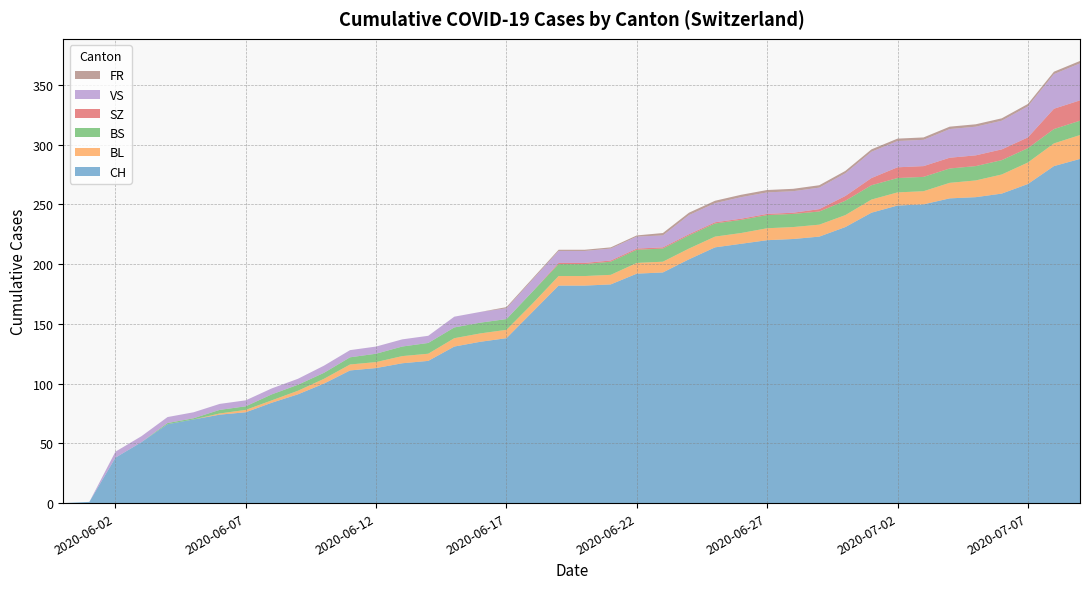

Reading right to left, list all the values displayed in this chart.

CH: 2020-07-09=288	2020-07-08=282	2020-07-07=267	2020-07-06=259	2020-07-05=256	2020-07-04=255	2020-07-03=250	2020-07-02=249	2020-07-01=243	2020-06-30=231	2020-06-29=223	2020-06-28=221	2020-06-27=220	2020-06-26=217	2020-06-25=214	2020-06-24=204	2020-06-23=193	2020-06-22=192	2020-06-21=183	2020-06-20=182	2020-06-19=182	2020-06-18=160	2020-06-17=138	2020-06-16=135	2020-06-15=131	2020-06-14=119	2020-06-13=117	2020-06-12=113	2020-06-11=111	2020-06-10=100	2020-06-09=91	2020-06-08=84	2020-06-07=76	2020-06-06=74	2020-06-05=70	2020-06-04=66	2020-06-03=51	2020-06-02=38	2020-06-01=1	2020-05-31=0
BL: 2020-07-09=20	2020-07-08=19	2020-07-07=18	2020-07-06=16	2020-07-05=14	2020-07-04=13	2020-07-03=11	2020-07-02=11	2020-07-01=11	2020-06-30=10	2020-06-29=10	2020-06-28=10	2020-06-27=10	2020-06-26=9	2020-06-25=9	2020-06-24=9	2020-06-23=9	2020-06-22=9	2020-06-21=8	2020-06-20=8	2020-06-19=8	2020-06-18=7	2020-06-17=7	2020-06-16=7	2020-06-15=7	2020-06-14=6	2020-06-13=6	2020-06-12=5	2020-06-11=5	2020-06-10=4	2020-06-09=3	2020-06-08=2	2020-06-07=2	2020-06-06=1	2020-06-05=0	2020-06-04=0	2020-06-03=0	2020-06-02=0	2020-06-01=0	2020-05-31=0
BS: 2020-07-09=12	2020-07-08=12	2020-07-07=12	2020-07-06=12	2020-07-05=12	2020-07-04=12	2020-07-03=12	2020-07-02=12	2020-07-01=12	2020-06-30=12	2020-06-29=11	2020-06-28=11	2020-06-27=11	2020-06-26=11	2020-06-25=11	2020-06-24=11	2020-06-23=11	2020-06-22=11	2020-06-21=11	2020-06-20=10	2020-06-19=10	2020-06-18=10	2020-06-17=9	2020-06-16=9	2020-06-15=9	2020-06-14=9	2020-06-13=8	2020-06-12=7	2020-06-11=6	2020-06-10=5	2020-06-09=5	2020-06-08=5	2020-06-07=3	2020-06-06=3	2020-06-05=1	2020-06-04=1	2020-06-03=0	2020-06-02=0	2020-06-01=0	2020-05-31=0
SZ: 2020-07-09=17	2020-07-08=17	2020-07-07=9	2020-07-06=9	2020-07-05=9	2020-07-04=9	2020-07-03=9	2020-07-02=9	2020-07-01=6	2020-06-30=4	2020-06-29=2	2020-06-28=1	2020-06-27=1	2020-06-26=1	2020-06-25=1	2020-06-24=1	2020-06-23=1	2020-06-22=1	2020-06-21=1	2020-06-20=1	2020-06-19=1	2020-06-18=0	2020-06-17=0	2020-06-16=0	2020-06-15=0	2020-06-14=0	2020-06-13=0	2020-06-12=0	2020-06-11=0	2020-06-10=0	2020-06-09=0	2020-06-08=0	2020-06-07=0	2020-06-06=0	2020-06-05=0	2020-06-04=0	2020-06-03=0	2020-06-02=0	2020-06-01=0	2020-05-31=0
VS: 2020-07-09=31	2020-07-08=29	2020-07-07=26	2020-07-06=24	2020-07-05=24	2020-07-04=24	2020-07-03=22	2020-07-02=22	2020-07-01=22	2020-06-30=19	2020-06-29=18	2020-06-28=18	2020-06-27=18	2020-06-26=18	2020-06-25=16	2020-06-24=16	2020-06-23=10	2020-06-22=10	2020-06-21=10	2020-06-20=10	2020-06-19=10	2020-06-18=10	2020-06-17=9	2020-06-16=9	2020-06-15=9	2020-06-14=6	2020-06-13=6	2020-06-12=6	2020-06-11=6	2020-06-10=6	2020-06-09=5	2020-06-08=5	2020-06-07=5	2020-06-06=5	2020-06-05=5	2020-06-04=5	2020-06-03=5	2020-06-02=5	2020-06-01=0	2020-05-31=0
FR: 2020-07-09=2	2020-07-08=2	2020-07-07=2	2020-07-06=2	2020-07-05=2	2020-07-04=2	2020-07-03=2	2020-07-02=2	2020-07-01=2	2020-06-30=2	2020-06-29=2	2020-06-28=2	2020-06-27=2	2020-06-26=2	2020-06-25=2	2020-06-24=2	2020-06-23=2	2020-06-22=1	2020-06-21=1	2020-06-20=1	2020-06-19=1	2020-06-18=1	2020-06-17=1	2020-06-16=0	2020-06-15=0	2020-06-14=0	2020-06-13=0	2020-06-12=0	2020-06-11=0	2020-06-10=0	2020-06-09=0	2020-06-08=0	2020-06-07=0	2020-06-06=0	2020-06-05=0	2020-06-04=0	2020-06-03=0	2020-06-02=0	2020-06-01=0	2020-05-31=0